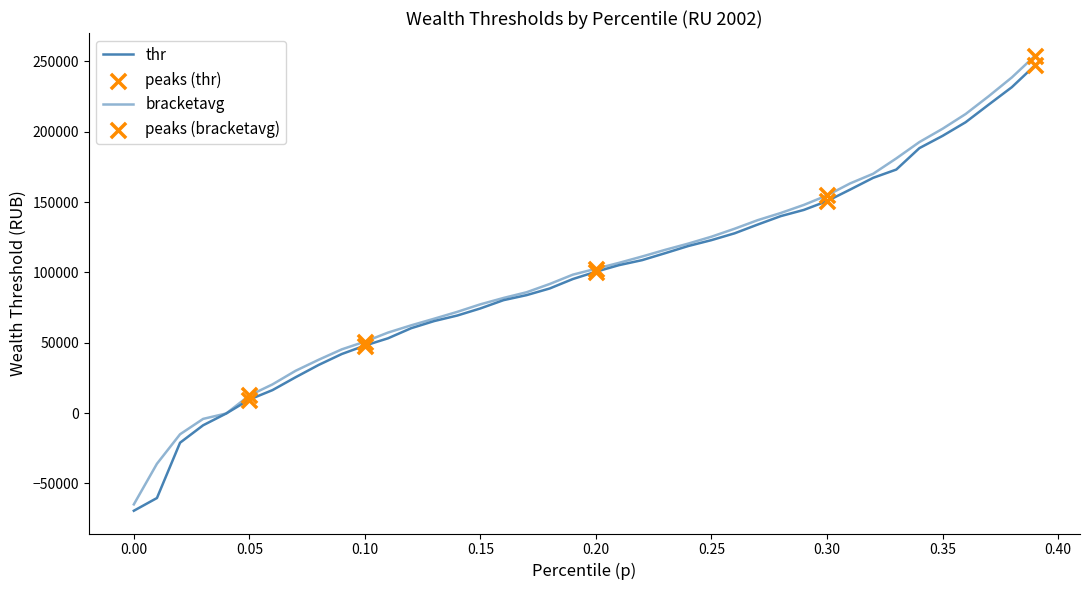

Which series has the largest total across all categories?

bracketavg